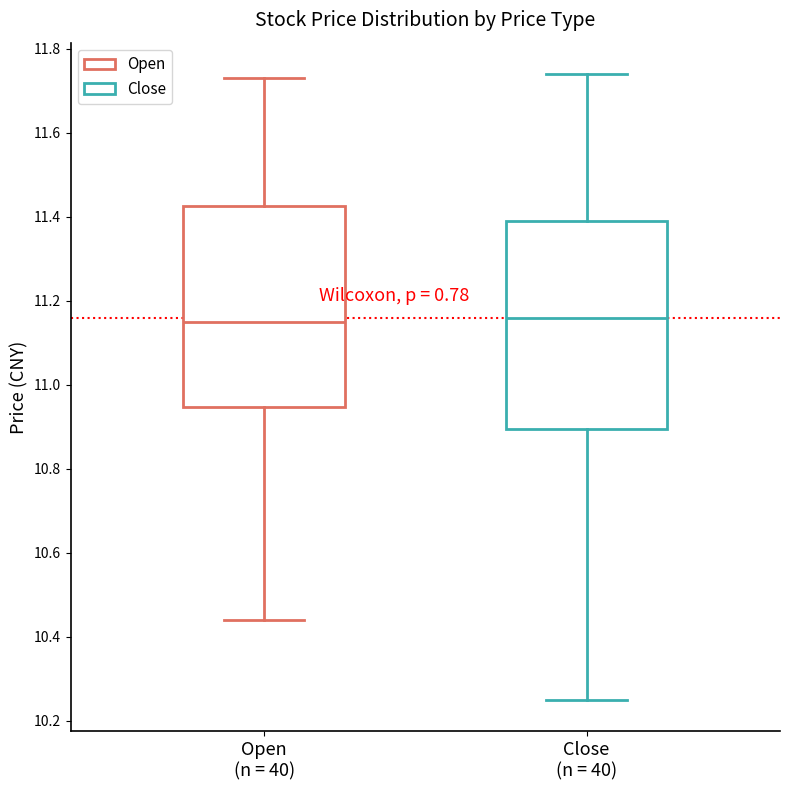

Where is the upper edge of the box for Close (n = 40) on the y-axis? The values are not printed on the chart, so give them approximately, as read against the axis.

11.40